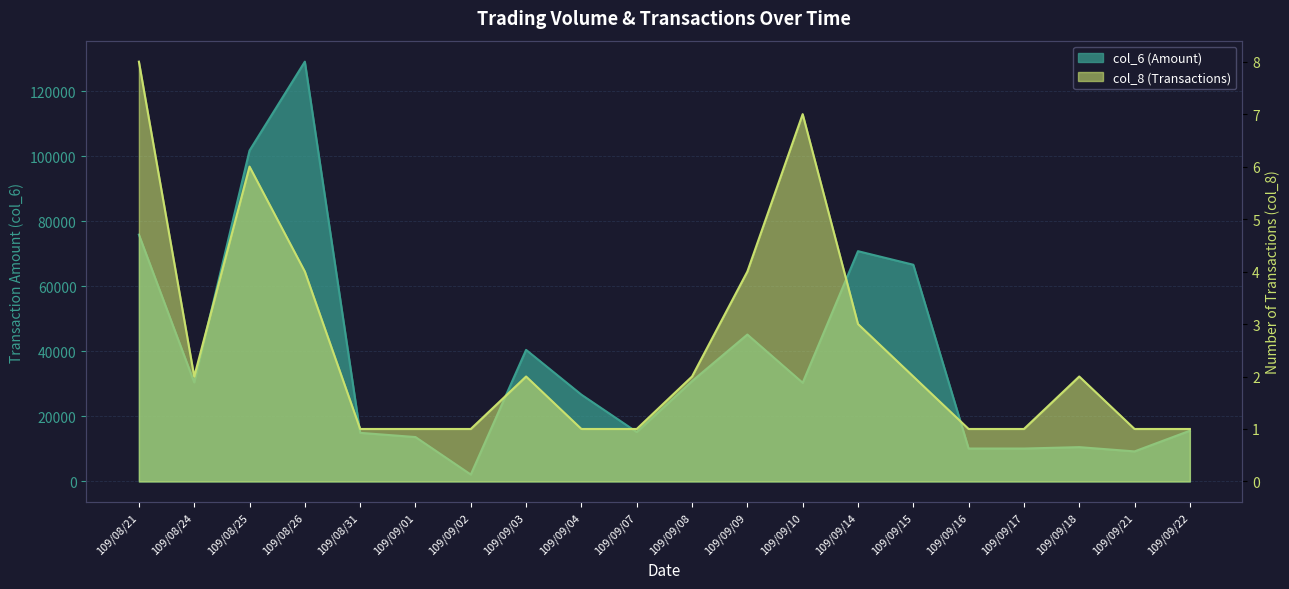

At which category does col_6 (Amount) reach its first local peak?

109/08/26